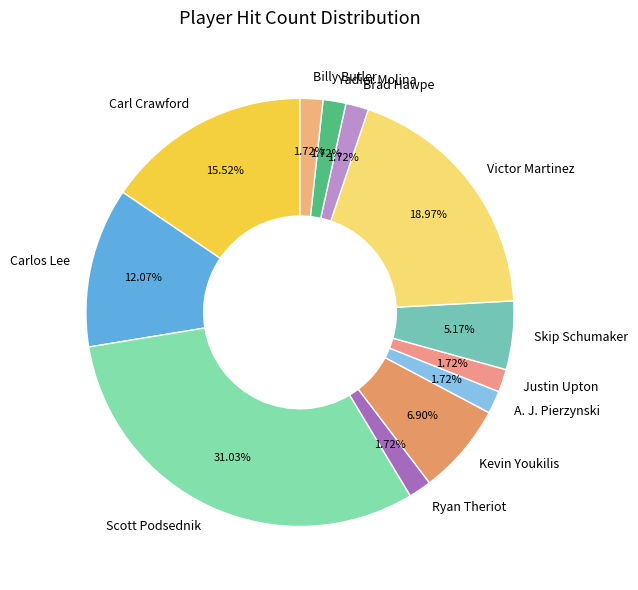

Between A. J. Pierzynski and Scott Podsednik, which is larger?

Scott Podsednik